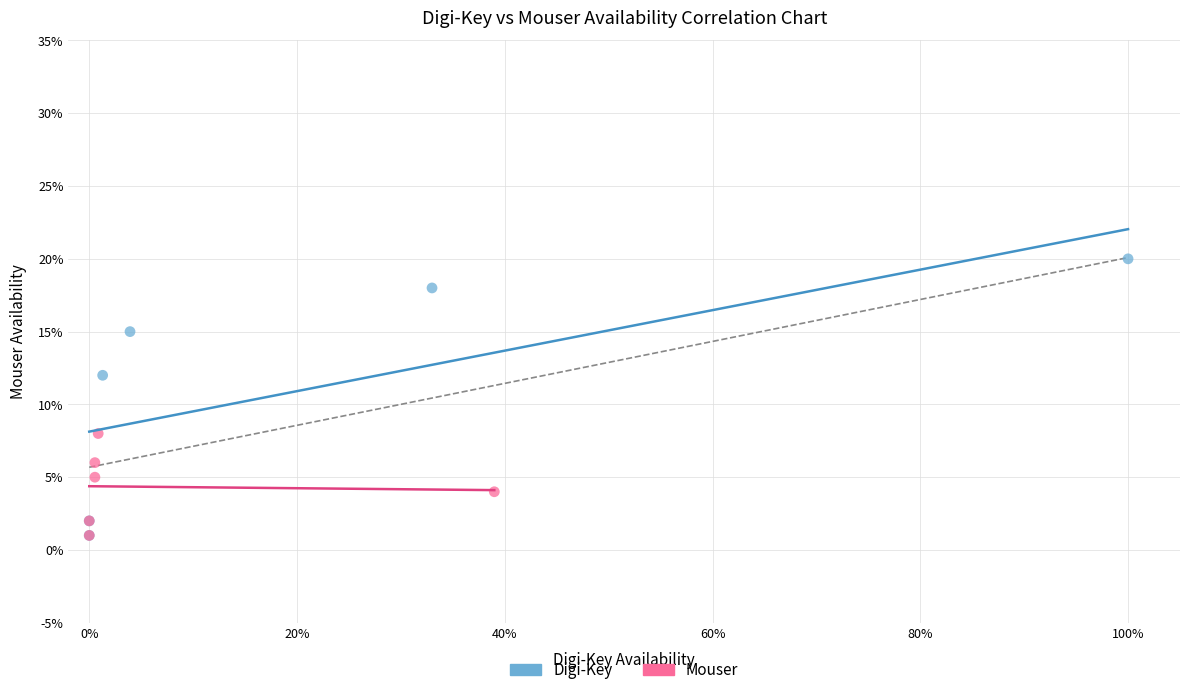

Which series contains the highest Y value?

Digi-Key